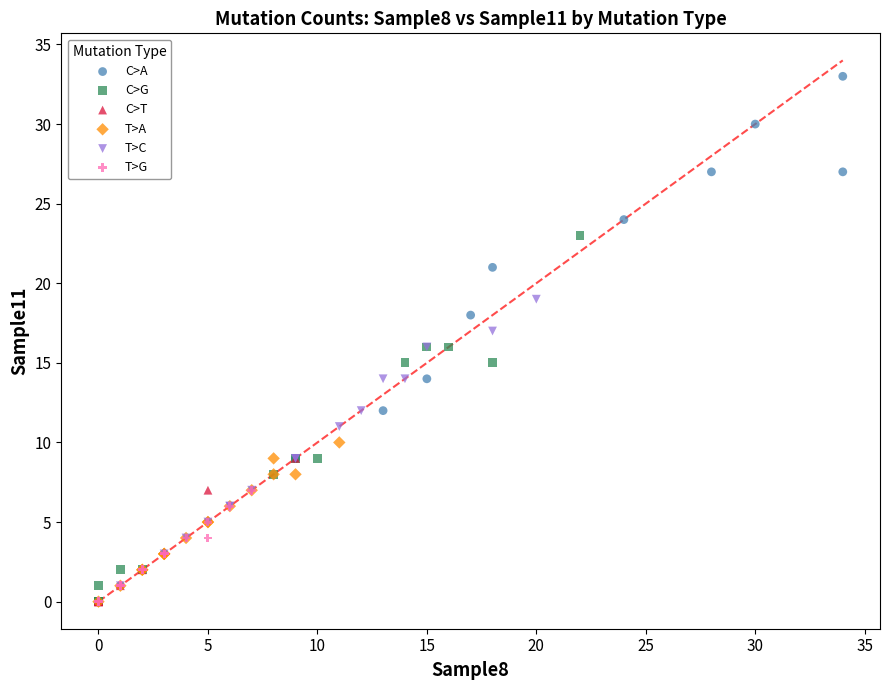

Which series reaches the maximum Y coordinate?

C>A